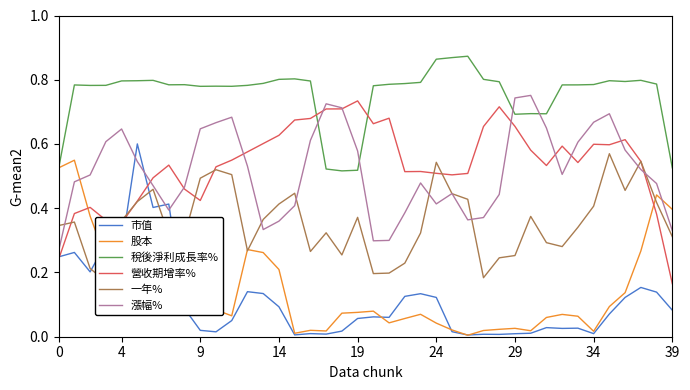

What is the label of the 3rd point from the right?

37